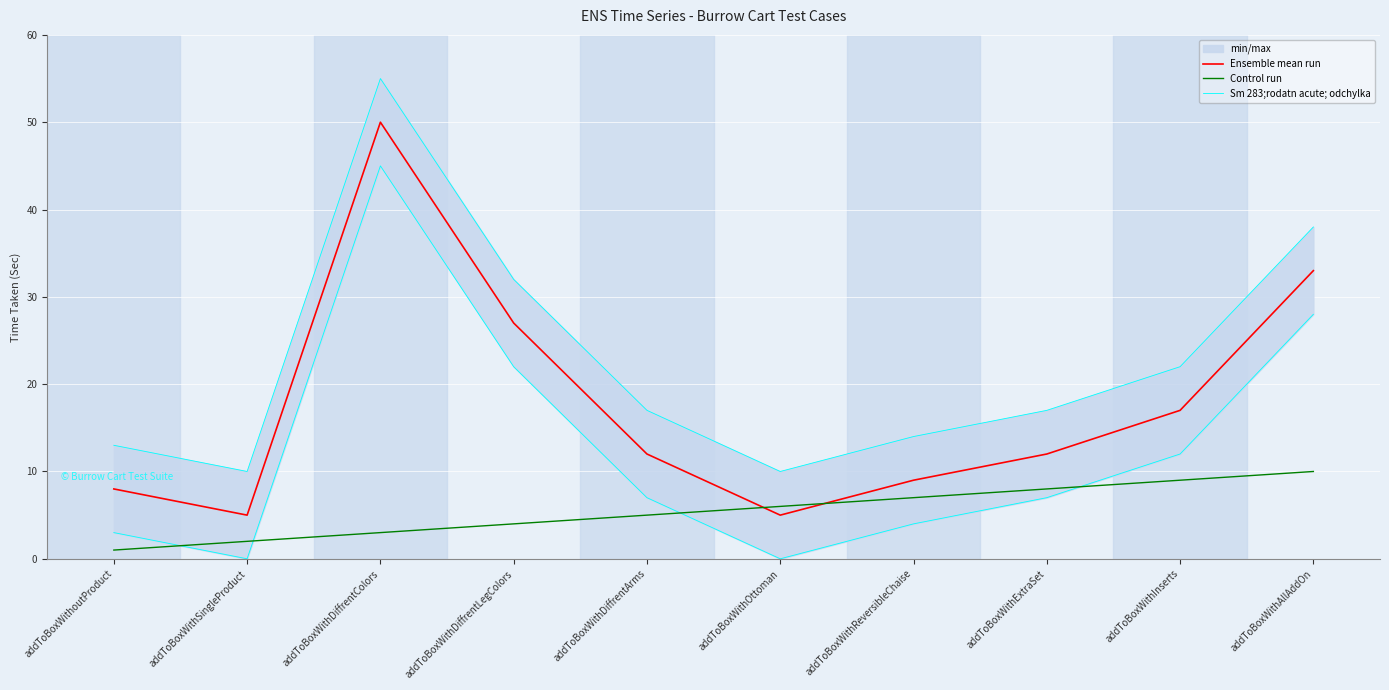

Rank the categories by Control run value from lowest to highest.

addToBoxWithoutProduct, addToBoxWithSingleProduct, addToBoxWithDiffrentColors, addToBoxWithDiffrentLegColors, addToBoxWithDiffrentArms, addToBoxWithOttoman, addToBoxWithReversibleChaise, addToBoxWithExtraSet, addToBoxWithInserts, addToBoxWithAllAddOn